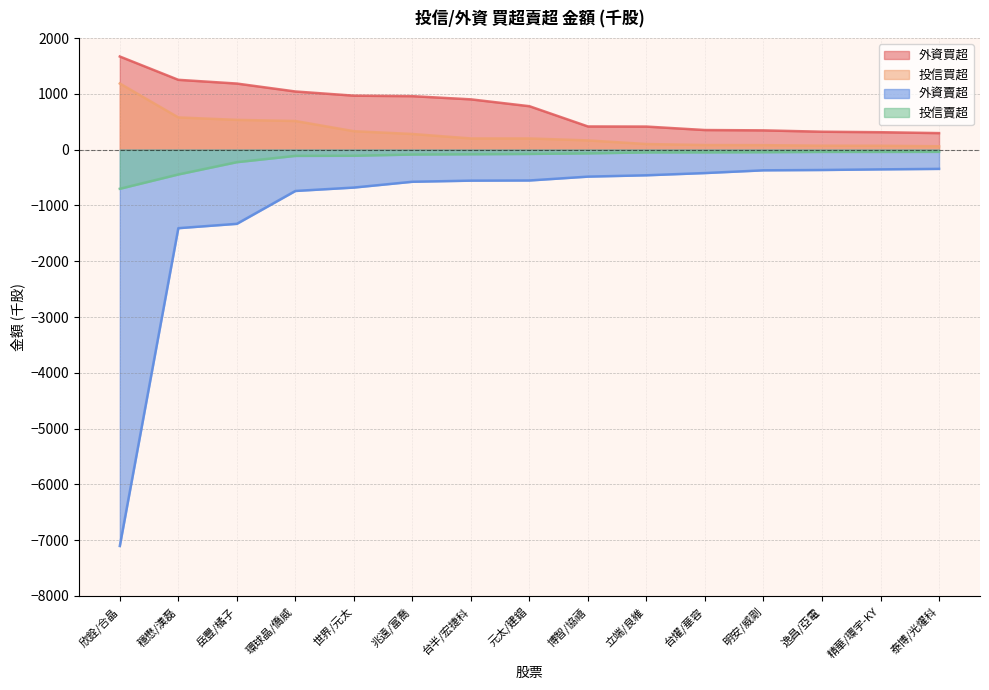

What position from the left is 台燿/華容?

11